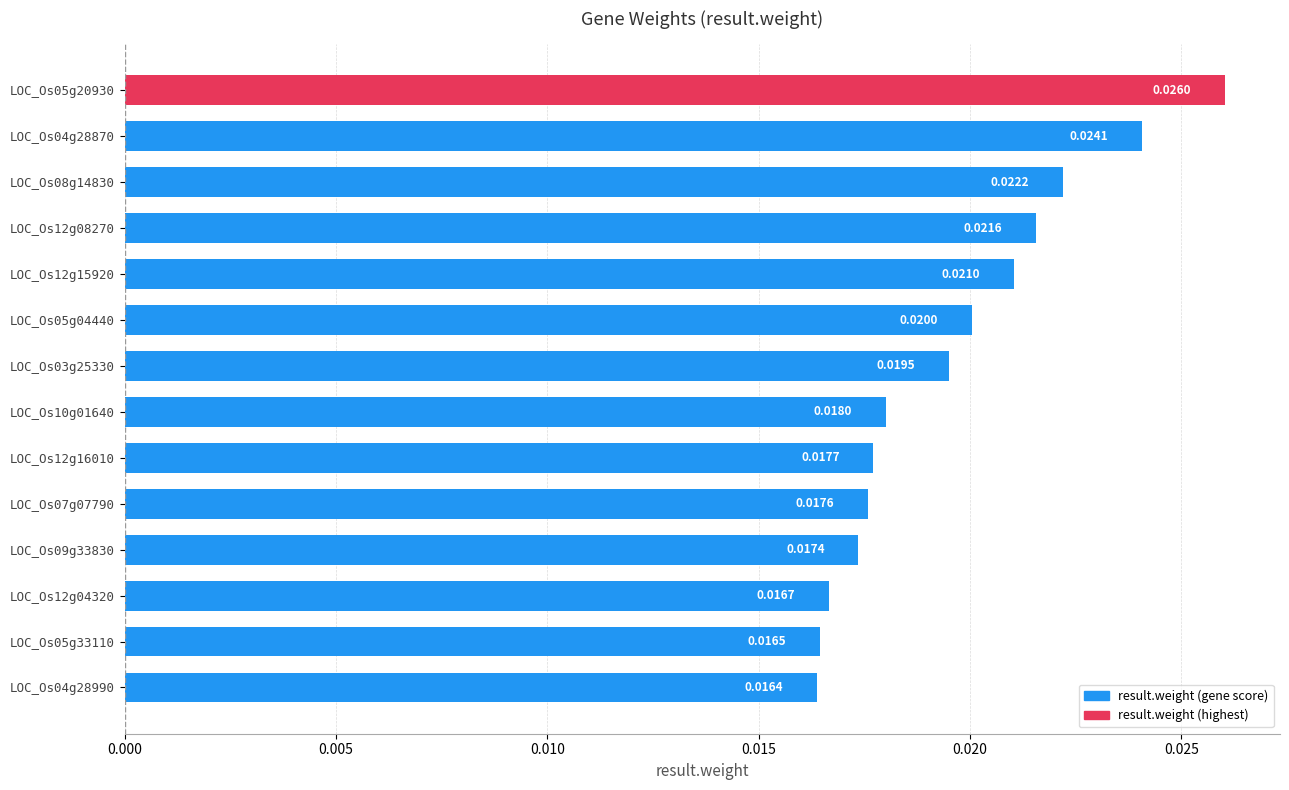

At which label is the value closest to 0?

LOC_Os04g28990